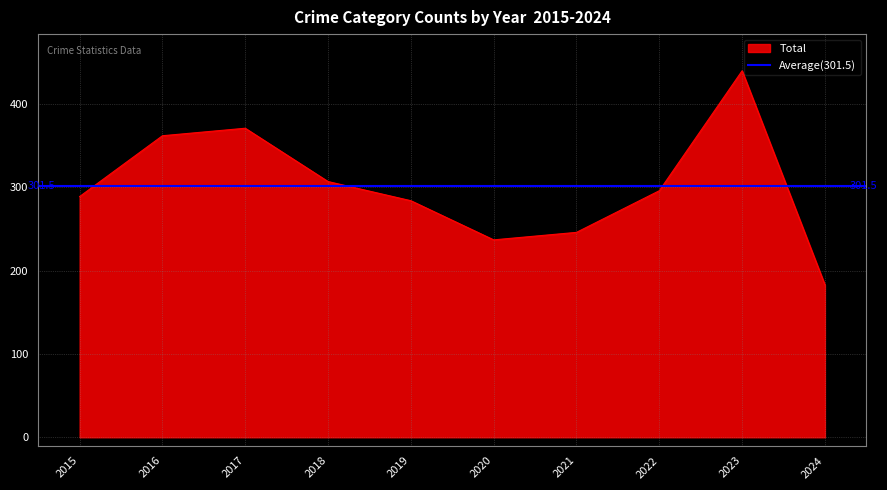

What is the lowest value of the Total series?

183